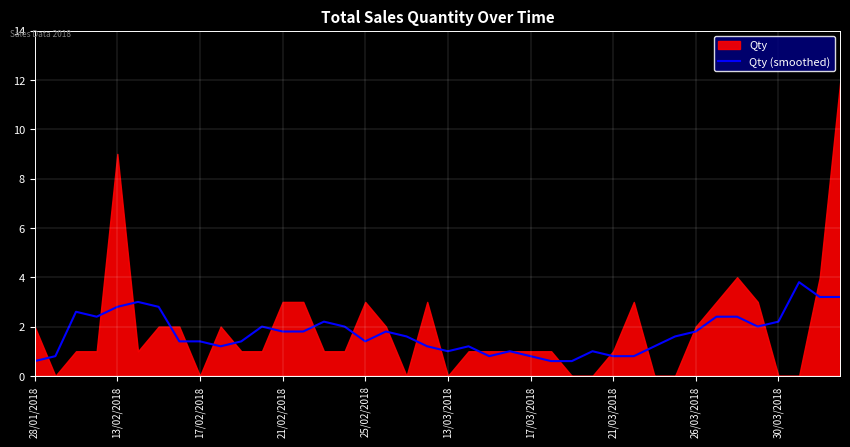

What is the lowest value of the Qty (smoothed) series?

0.6